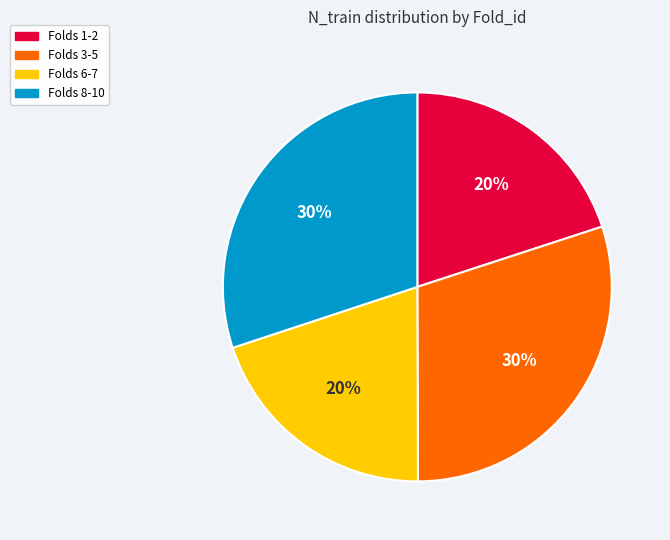

To the nearest percent, what is the average slice percentage?

25%